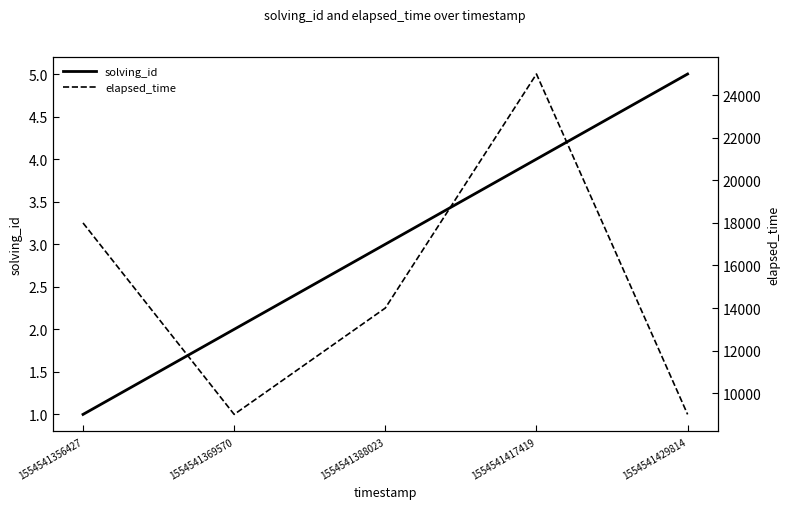

What is the value of the solving_id point at the 1st from the left?

1